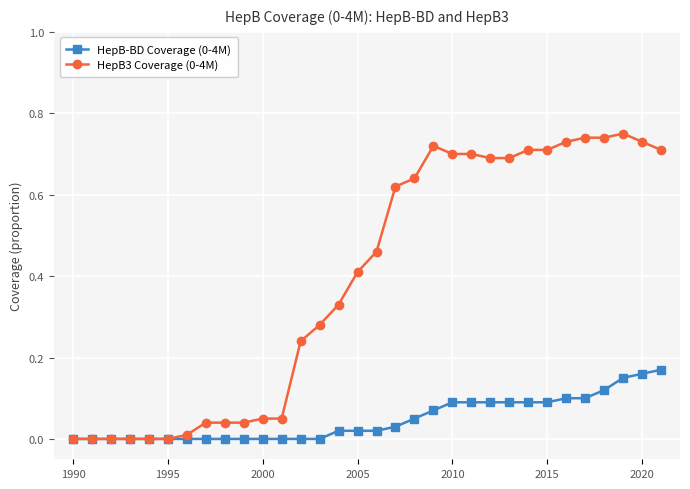

True or false: HepB3 Coverage (0-4M) has more than 0 points higher than both neighbors.

True